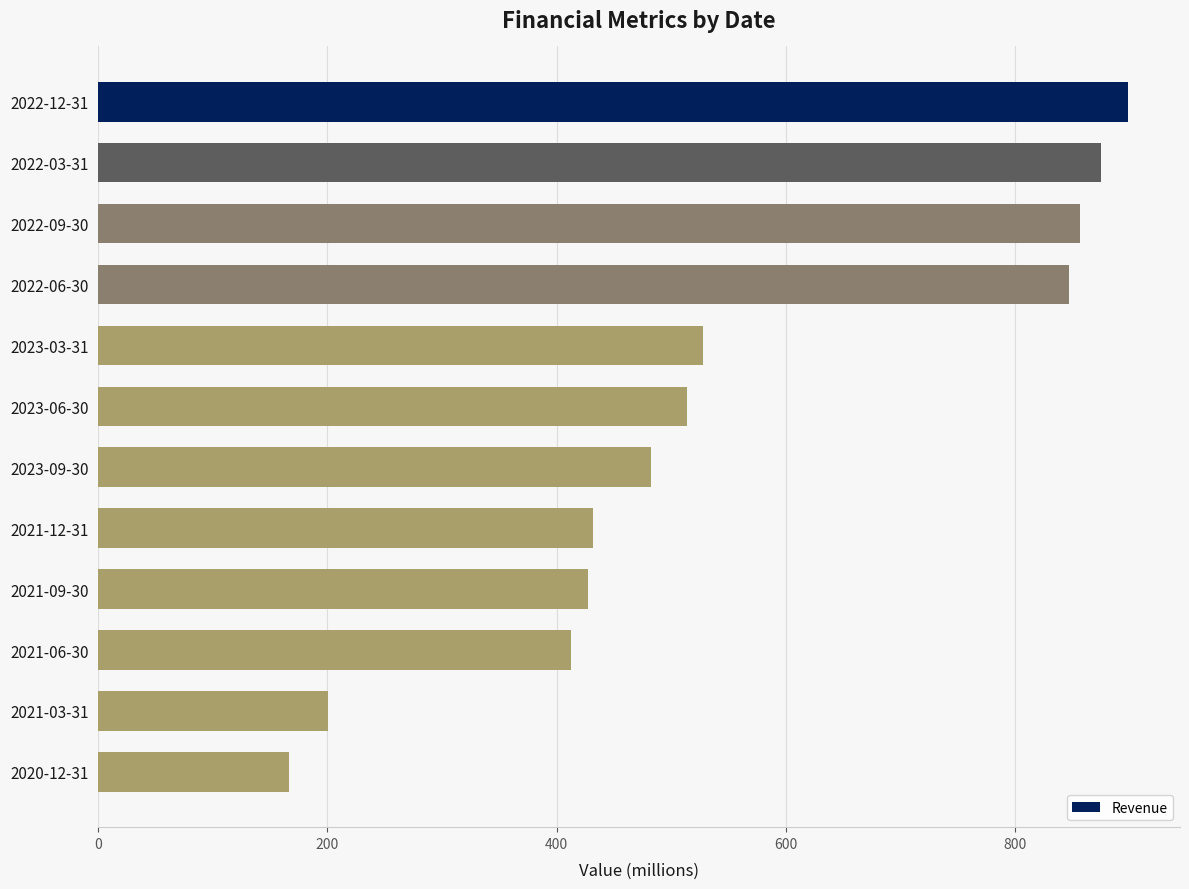

How many data points are above 513?

6